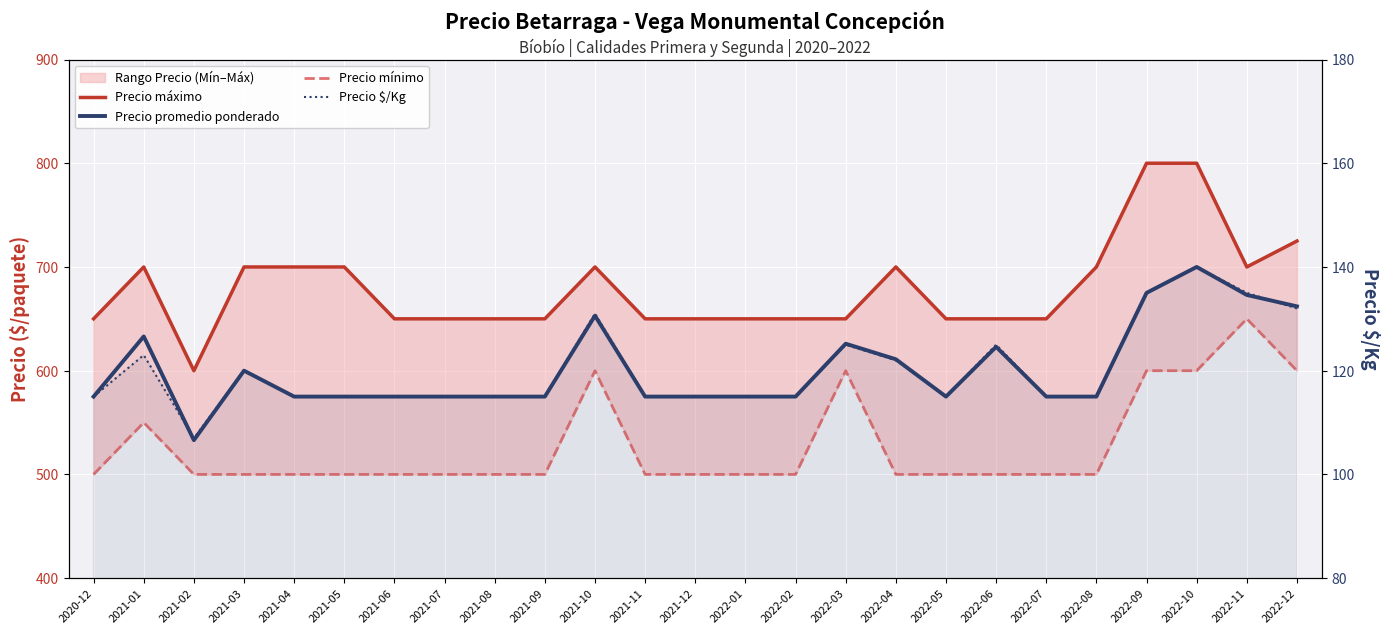

Rank the series at 2021-10 from lowest to highest value.

Precio $/Kg, Precio mínimo, Precio promedio ponderado, Precio máximo